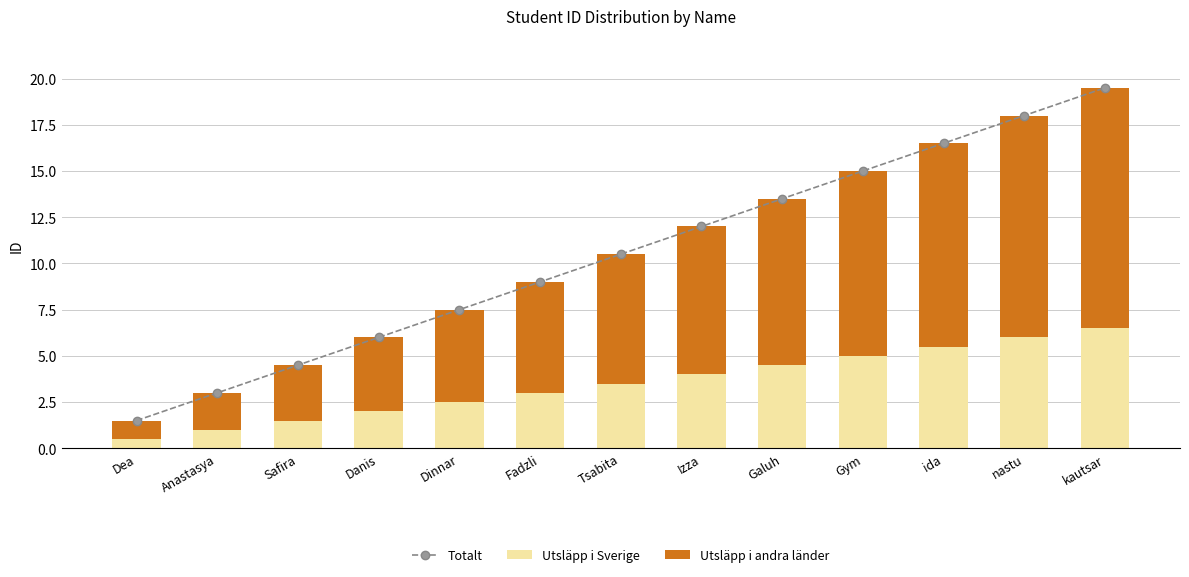

At which category is the sum across all series the highest?

kautsar